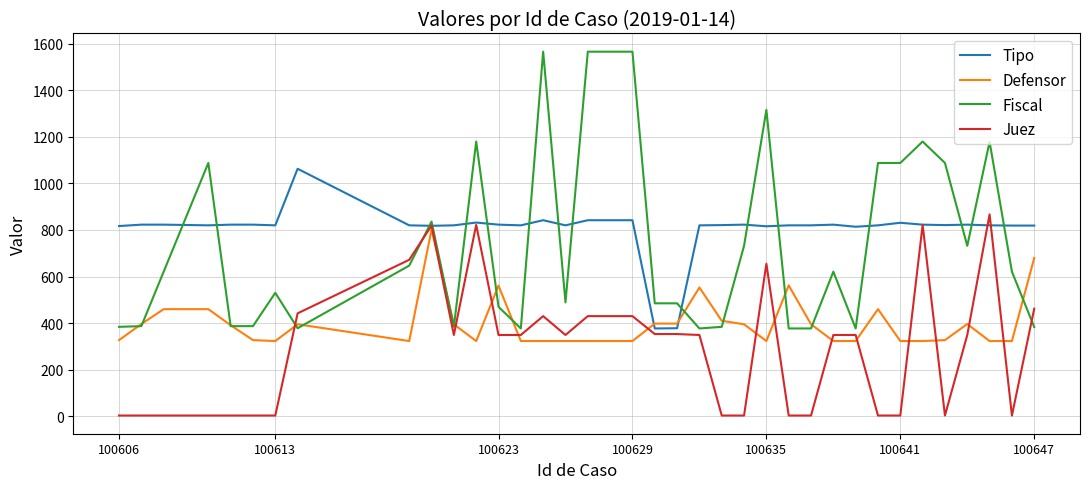

True or false: Tipo and Fiscal cross at least once.

True